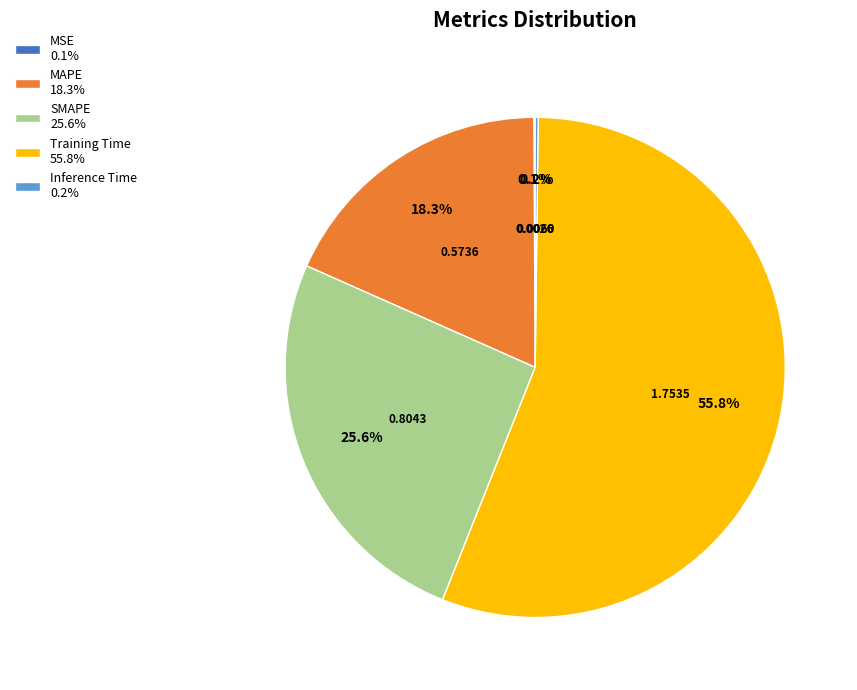

Which has a higher value, MAPE 18.3% or SMAPE 25.6%?

SMAPE 25.6%